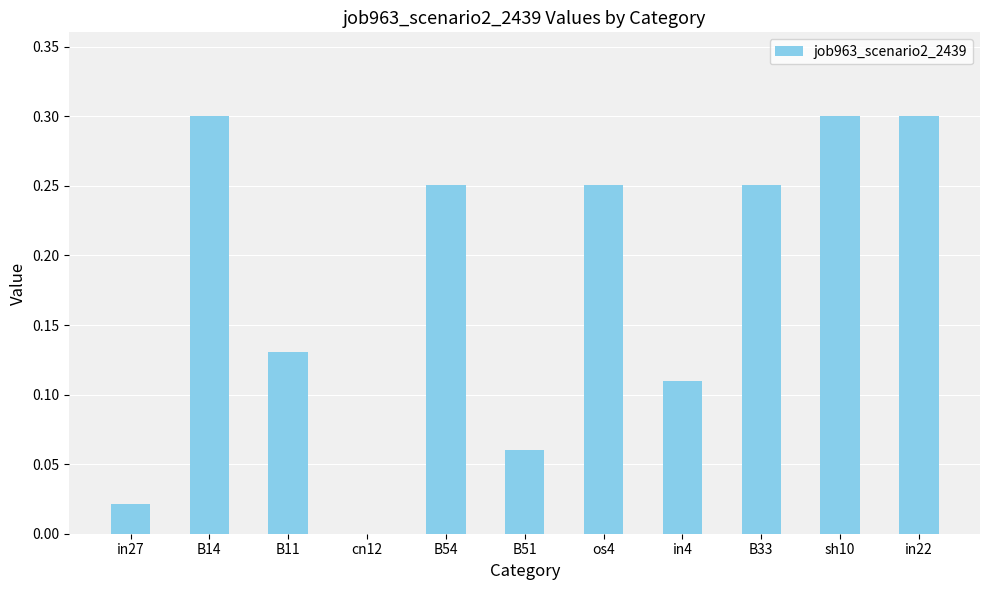

Between sh10 and os4, which is larger?

sh10